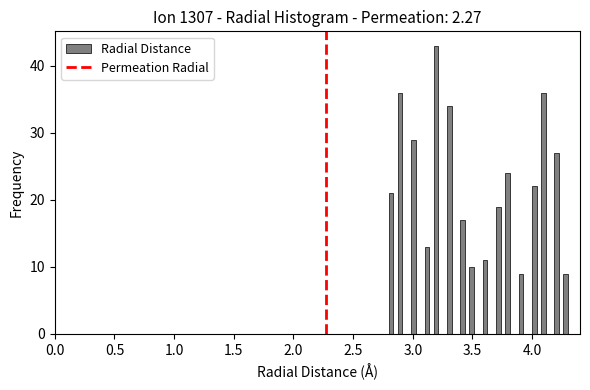

Around what value on the x-axis is the tallest bar? Give the approximate position of its centre, as read against the axis.

3.20